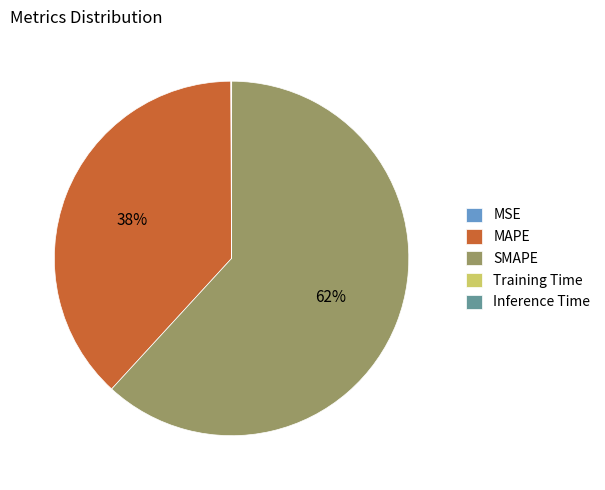

Does any single category account for the majority?

Yes